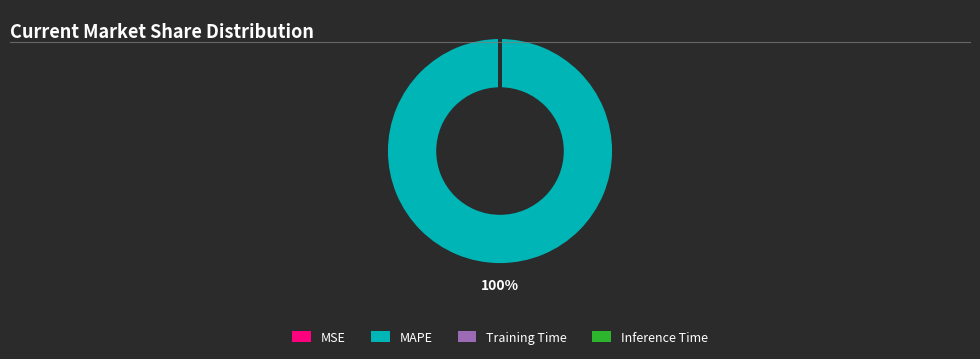

To the nearest percent, what is the average slice percentage?

25%